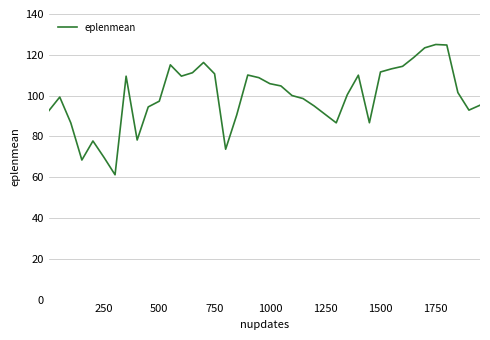

What is the greatest value displayed?

125.1